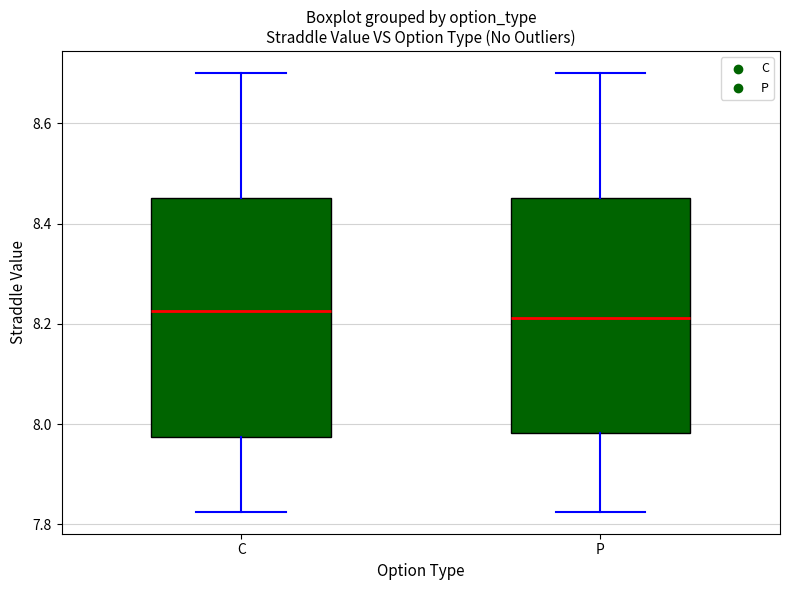

Reading left to right, transcribe this box plot: for each box, give where its median line is, the range the box spans, and where its two whiskers end, as read against the y-axis. The values are not printed on the chart, so give them approximately, as read against the axis.

C: median 8.22, box 7.98 to 8.46, whiskers 7.82 to 8.70
P: median 8.22, box 7.98 to 8.46, whiskers 7.82 to 8.70